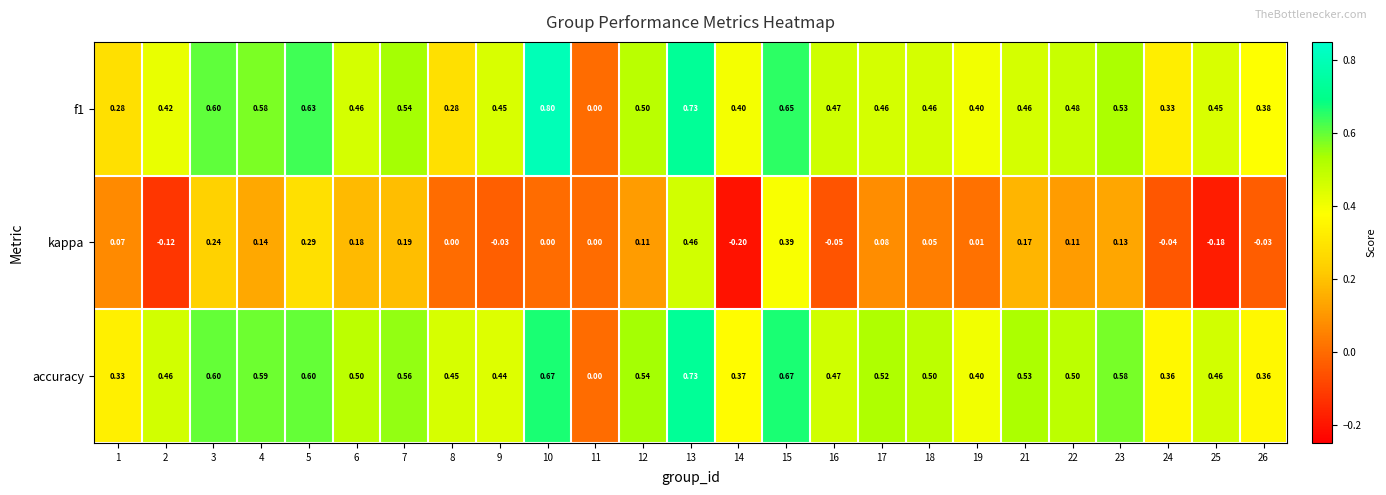

Is the value of kappa at 12 greater than the value of accuracy at 8?

No